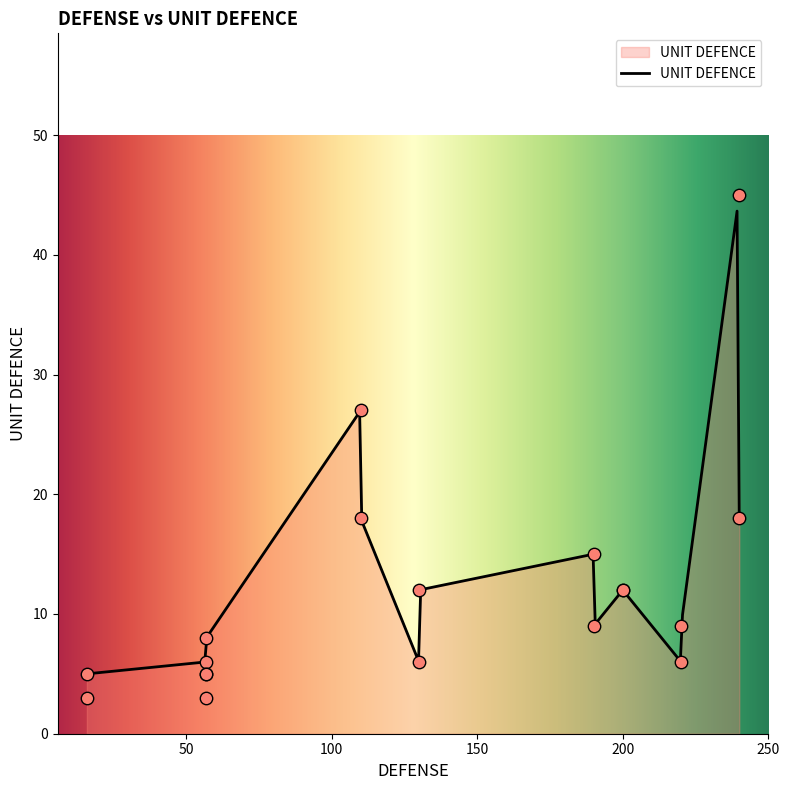

What is the change in value from 240 to 57?

-39